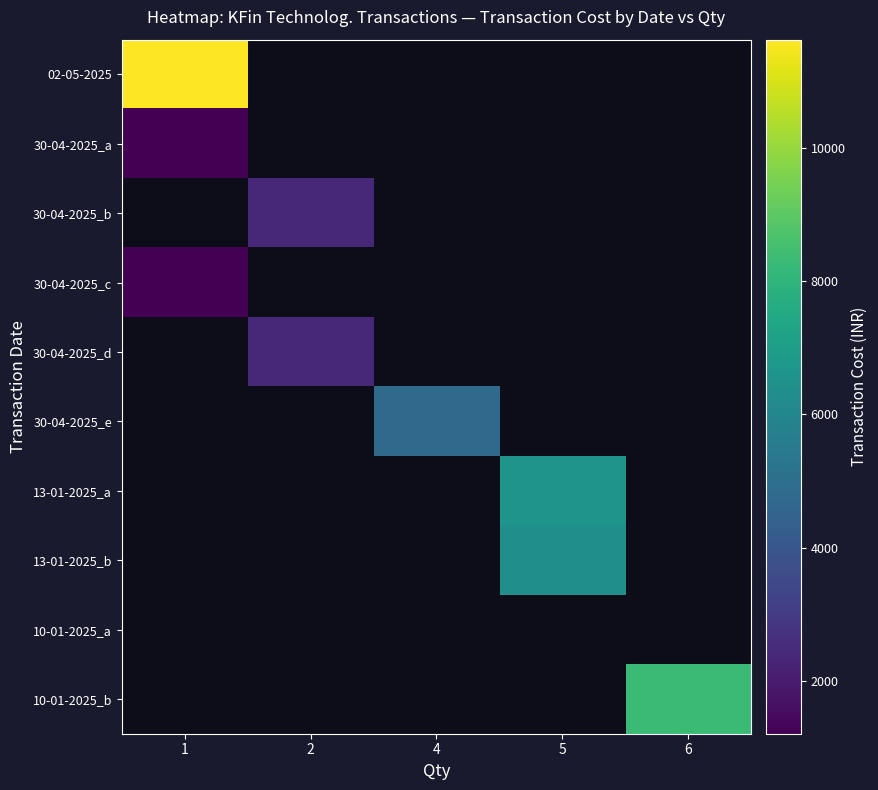

Which series has the largest range (max minus min)?

02-05-2025